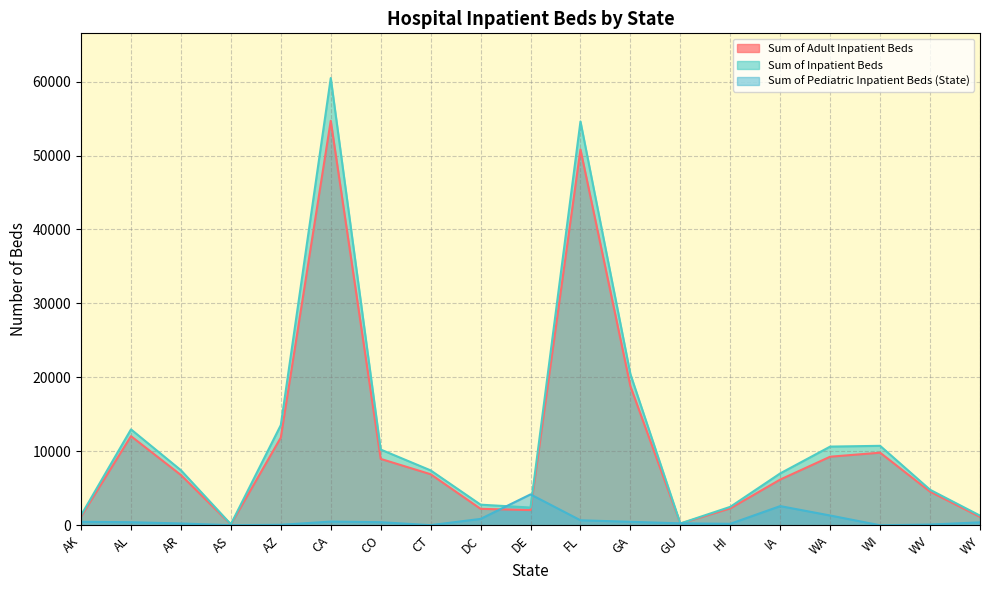

Where is Sum of Inpatient Beds nearest to the value 30309?

GA